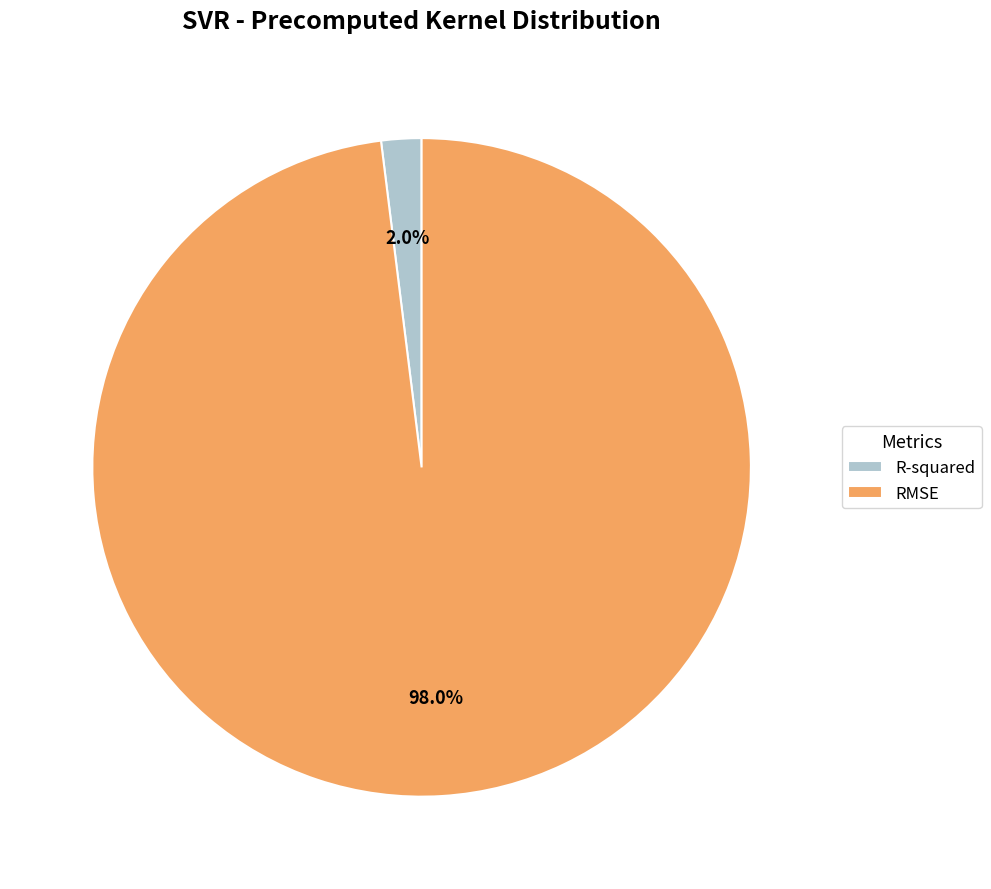

To the nearest percent, what portion does RMSE represent?

98%